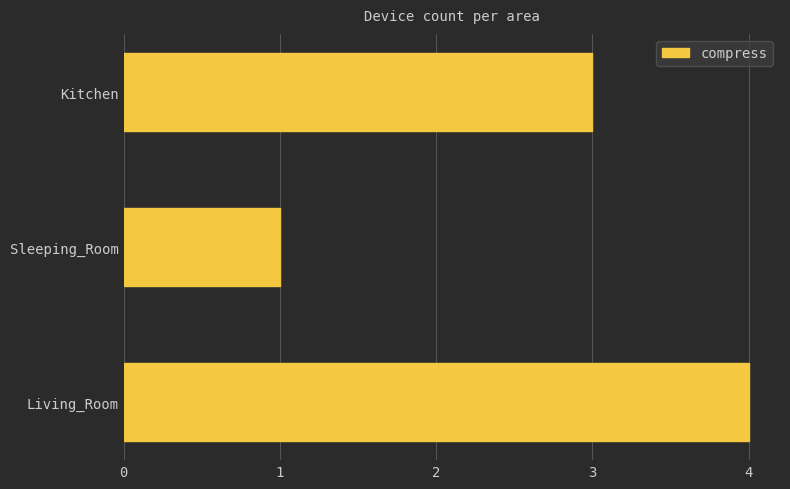

The value at Sleeping_Room is 1. True or false?

True